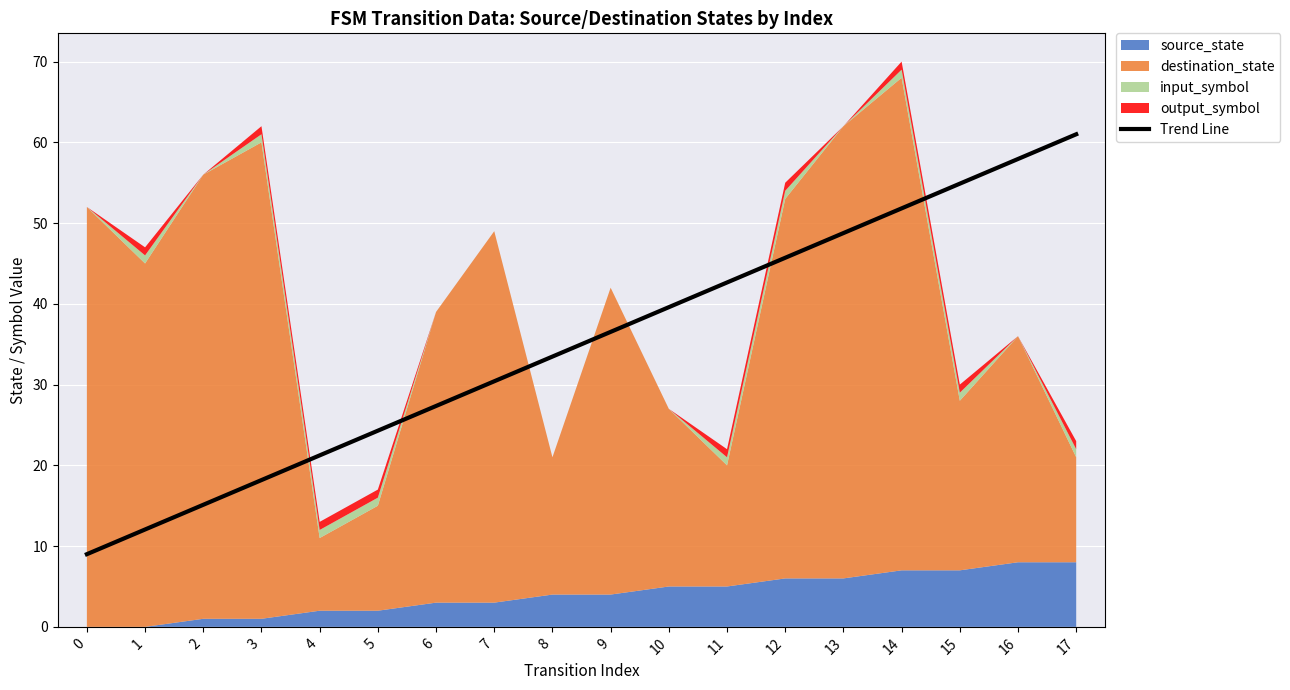

Between 2 and 3, which is larger?

3